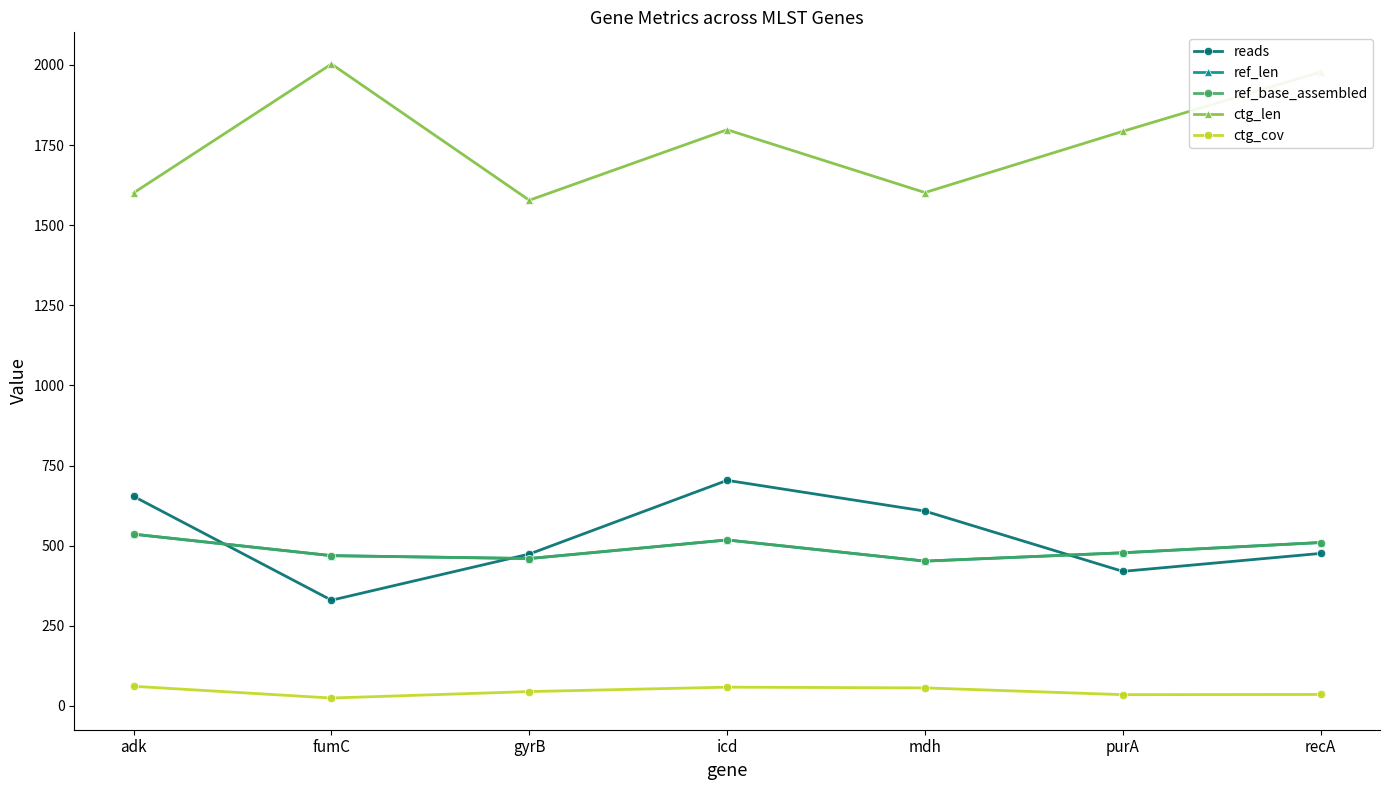

The ctg_cov series shows 56.6 at purA. True or false?

False